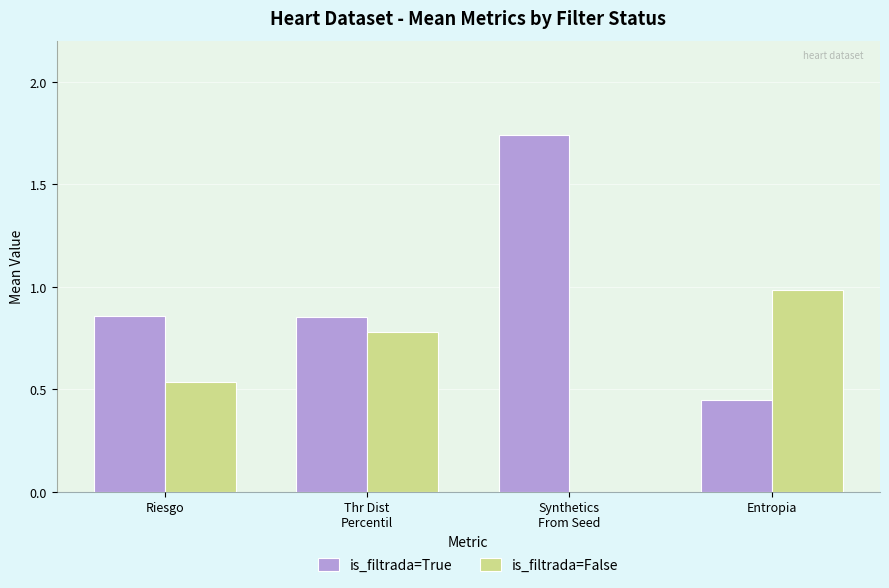

Which series has the largest total across all categories?

is_filtrada=True